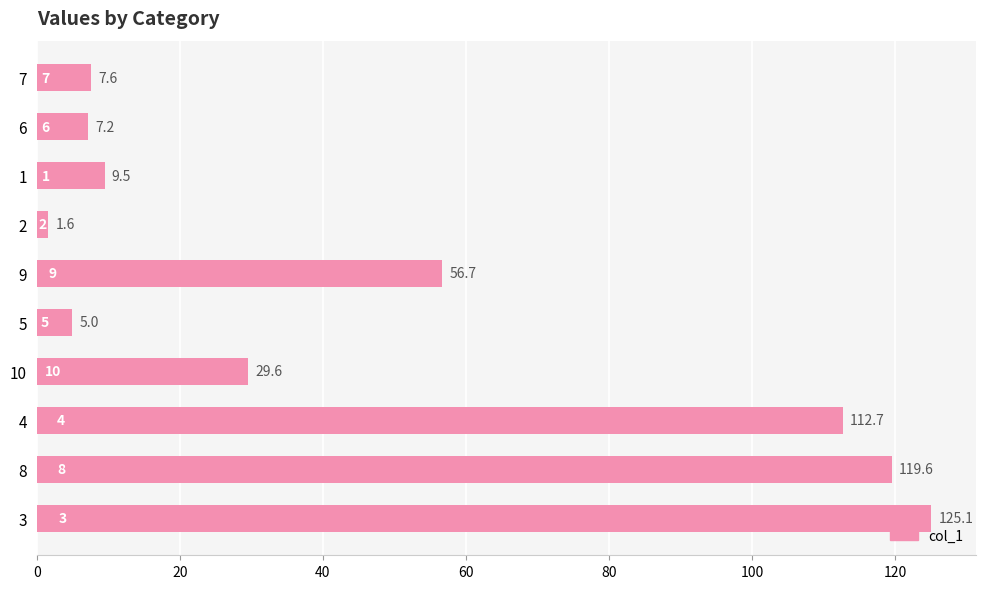

Which category has the highest value across all series?

3